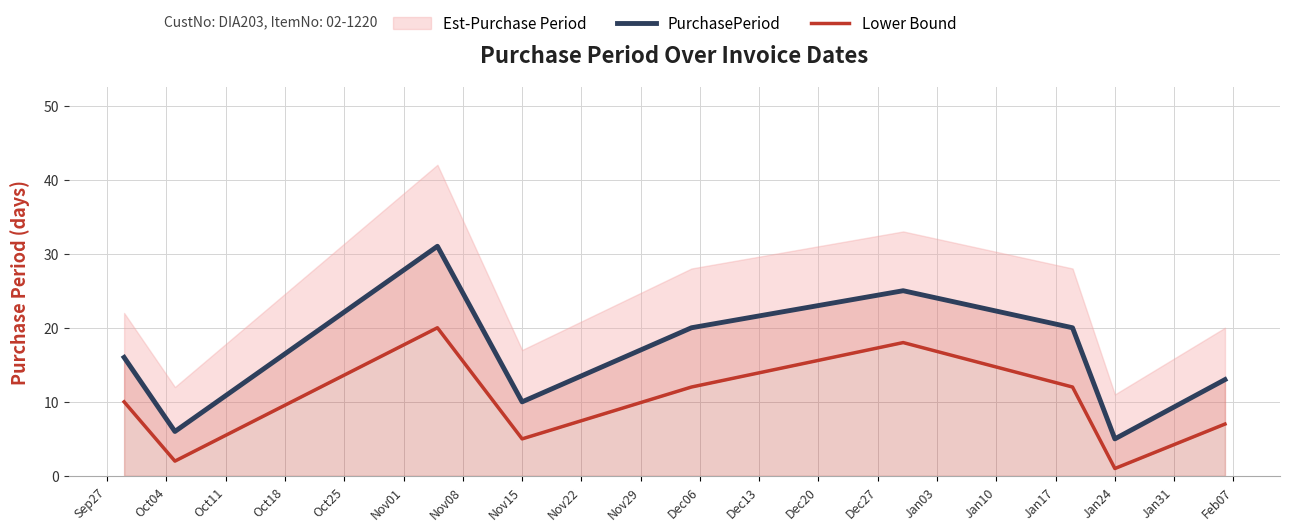

In Lower Bound, how many points are lower than both neighbors (excluding endpoints)?

3